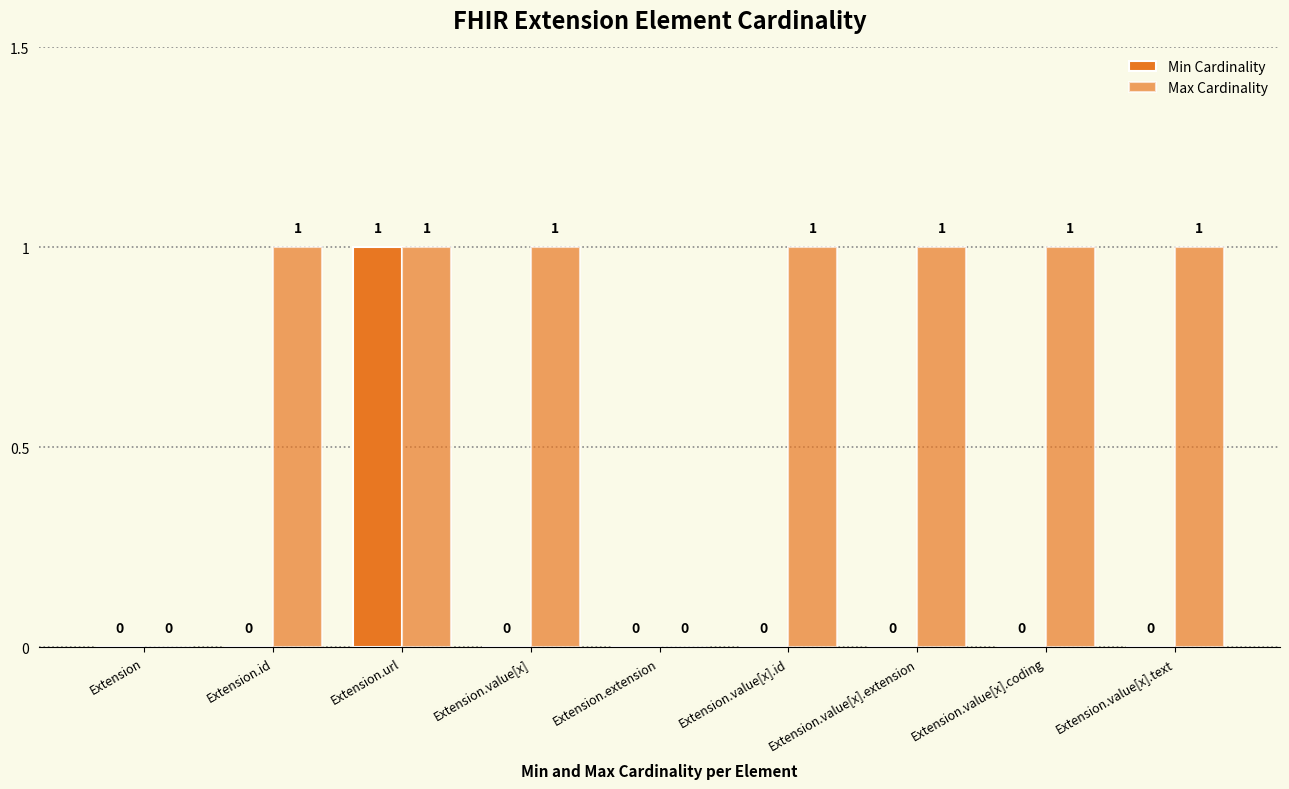

How many values in Min Cardinality are above zero?

1